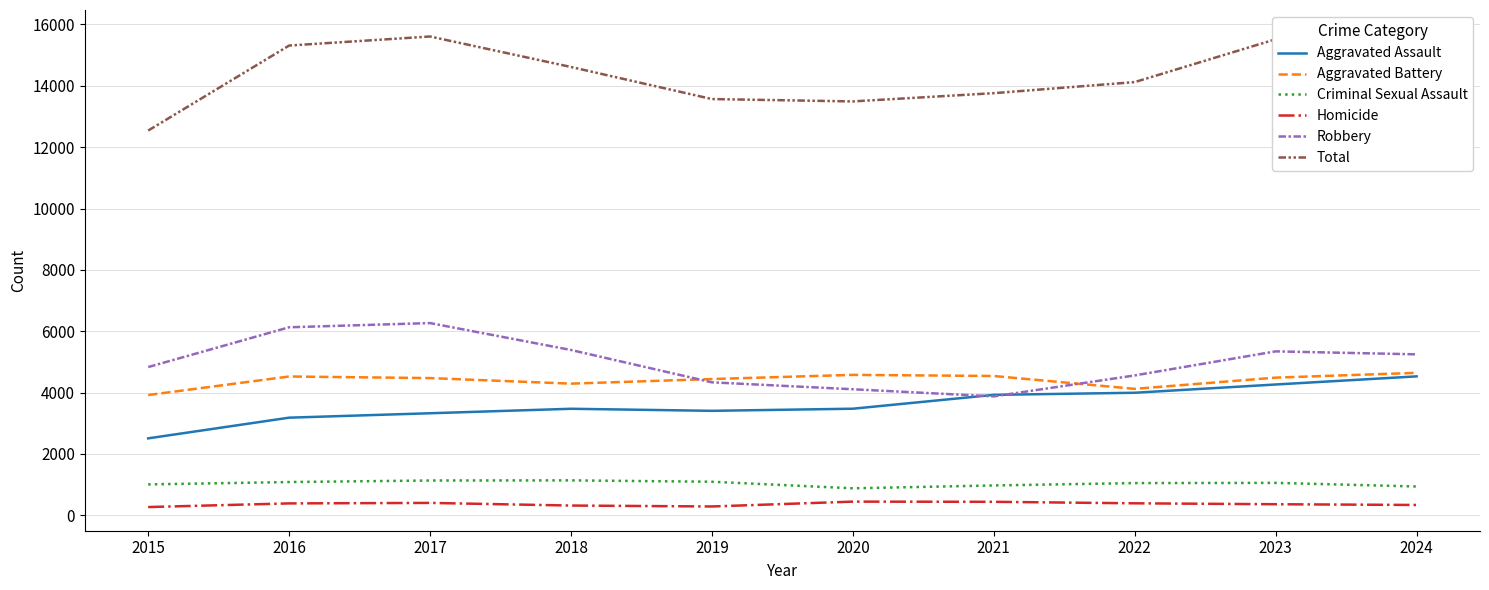

Is it true that Aggravated Assault equals 2251 at 2024?

False